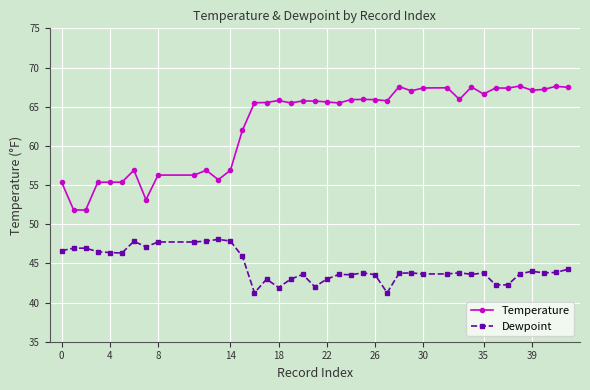

What is the average value of the Dewpoint series?

44.6